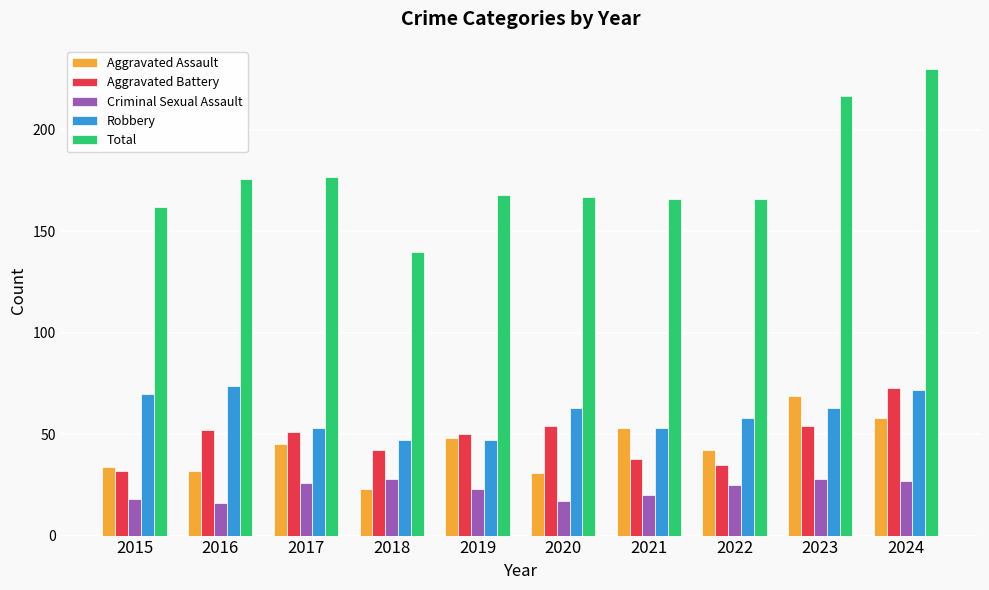

What is the maximum value for Total?

230